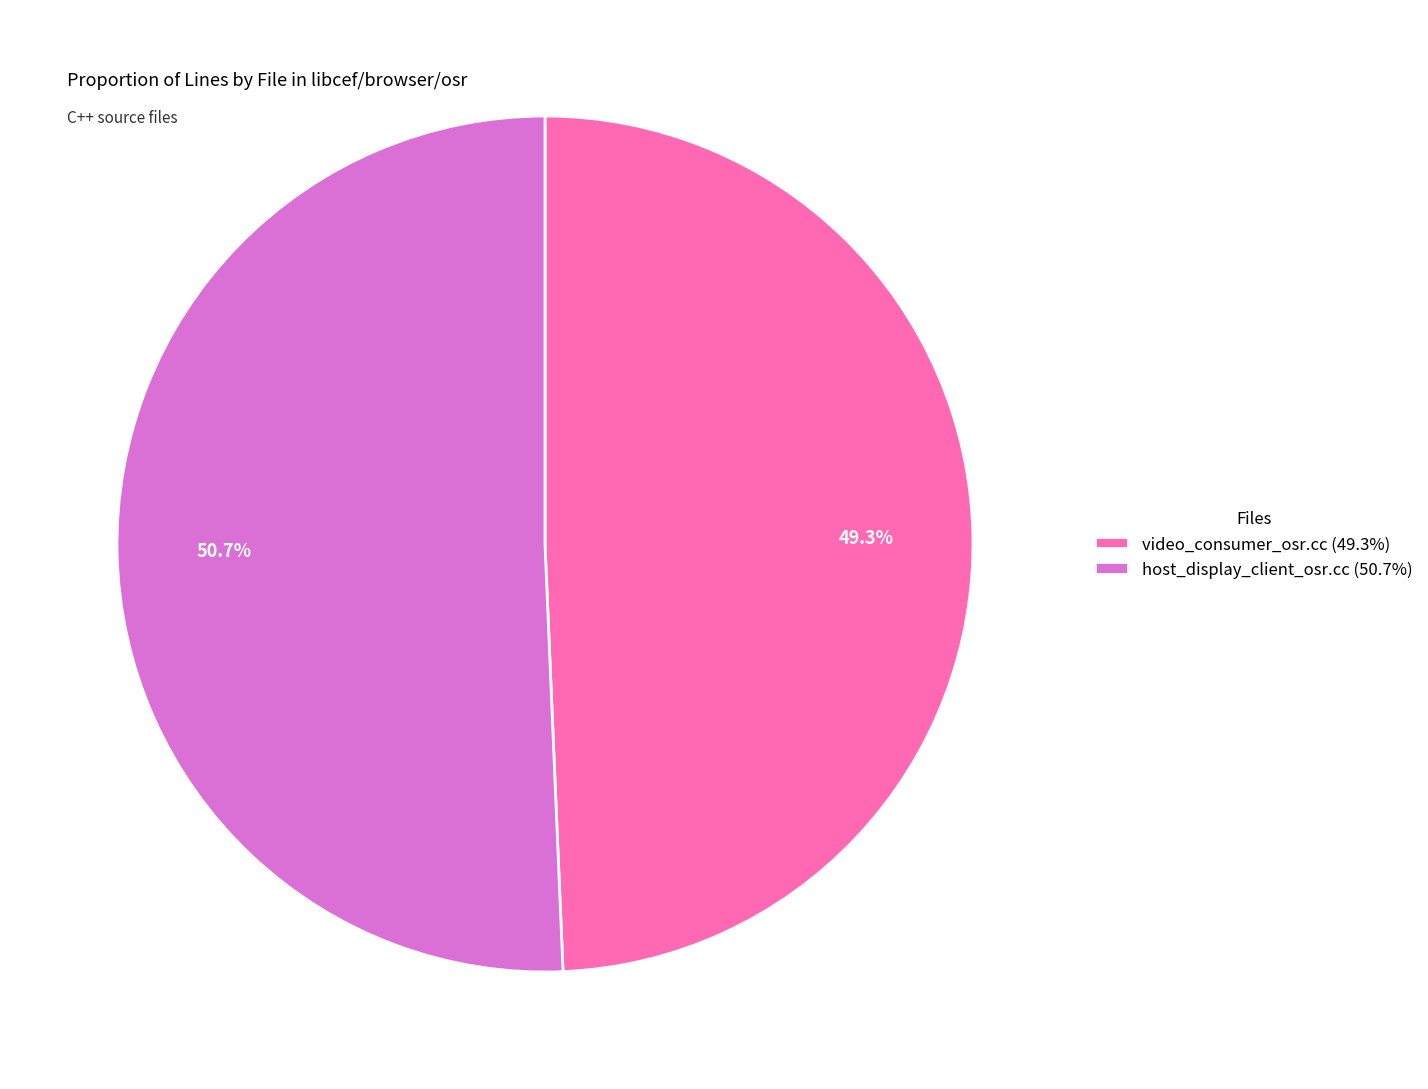

Does video_consumer_osr.cc represent more than half of the total?

No